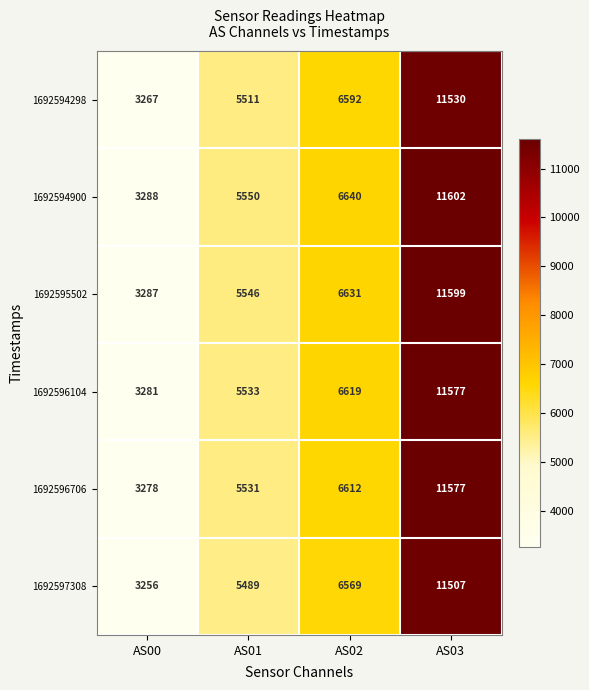

At how many categories does at least one series exceed 10073?

1